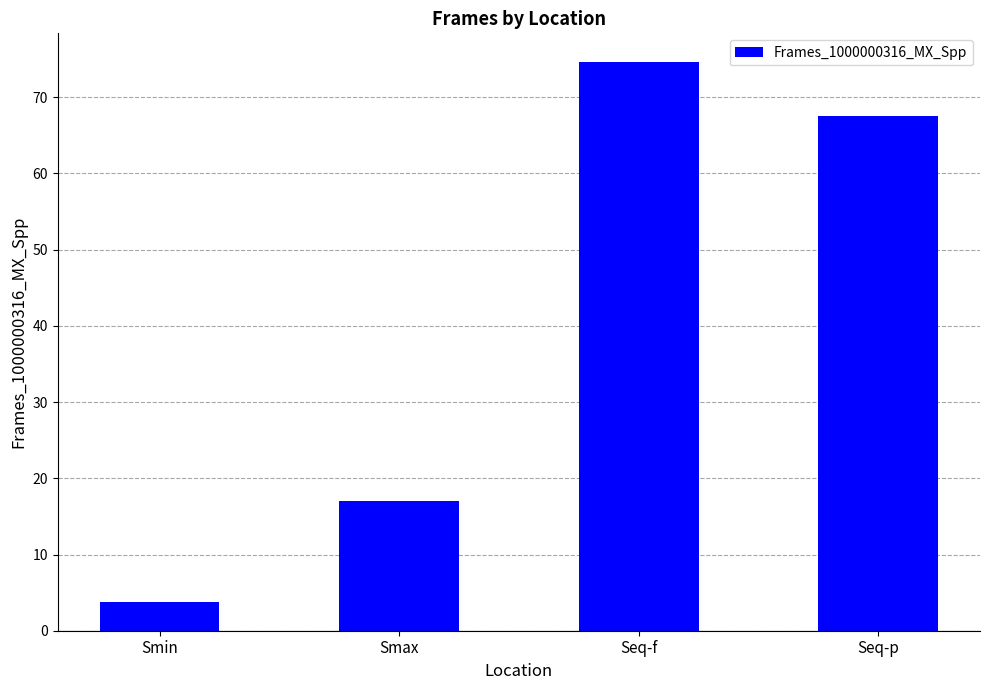

What value does the data have at Seq-f?

74.7